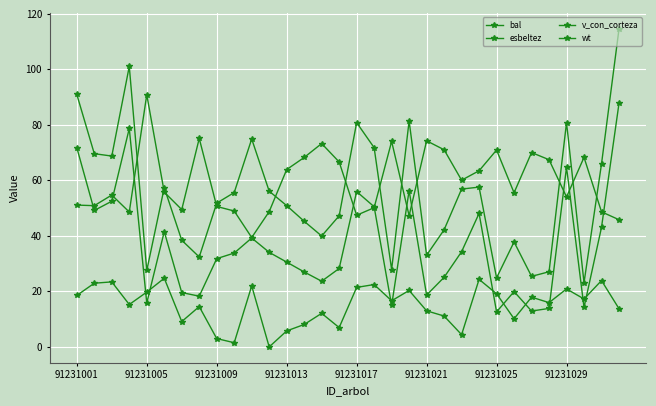

Does the chart have visible grid lines?

Yes